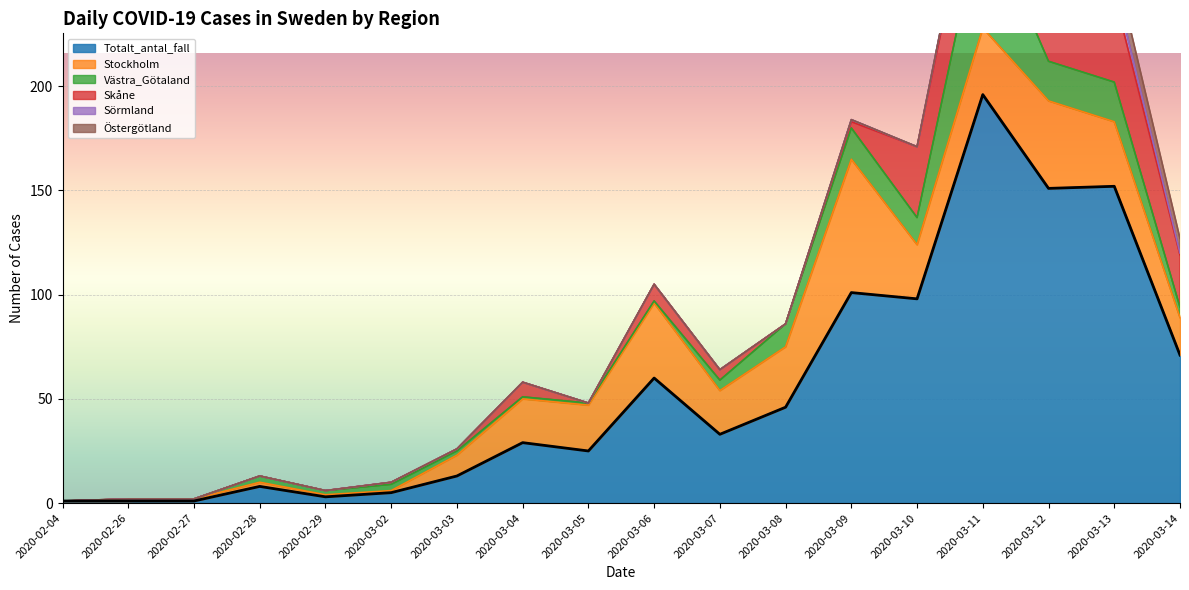

Is it true that Stockholm equals 43 at 2020-03-10?

False